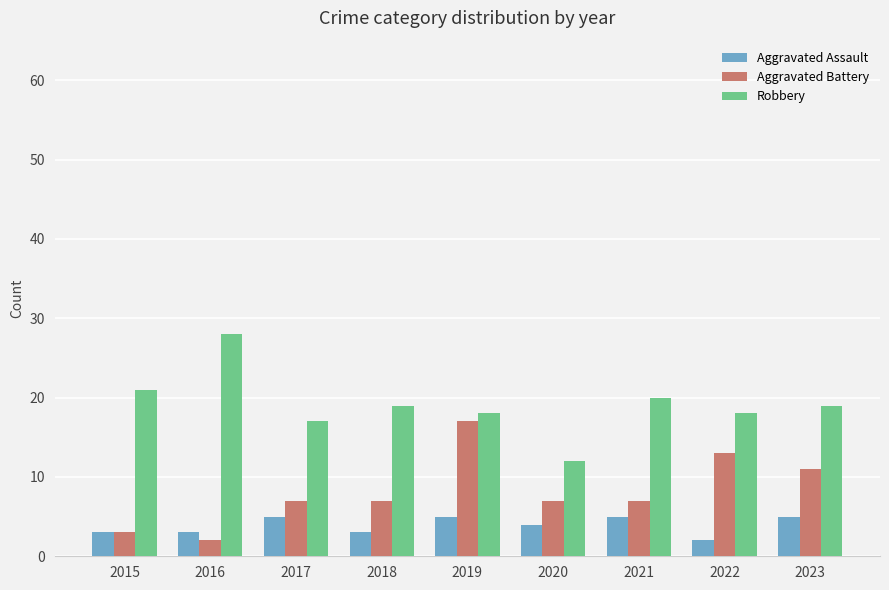

Which series changed the most between 2019 and 2023?

Aggravated Battery